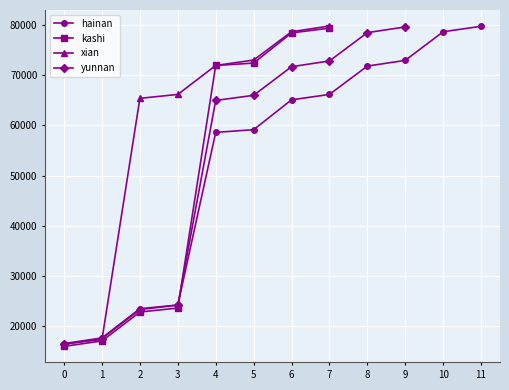

At which category does kashi reach its first local peak?

7